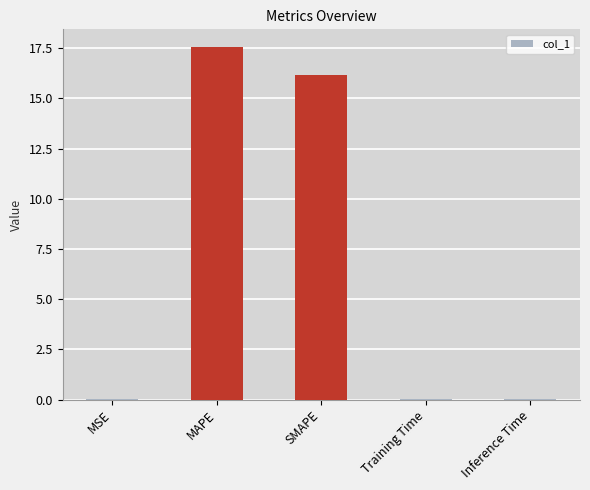

What is the sum of all values?

33.7